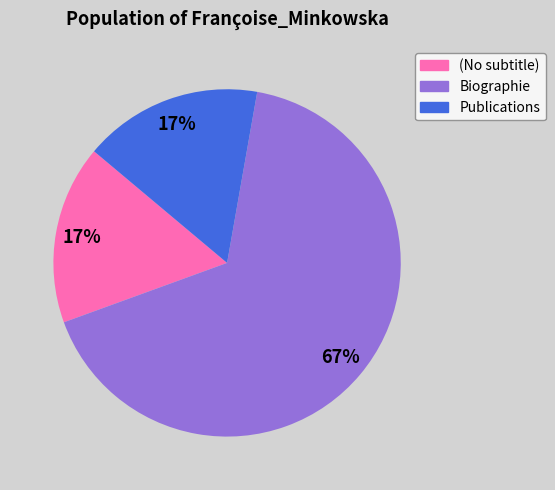

Count the number of slices in the pie.

3